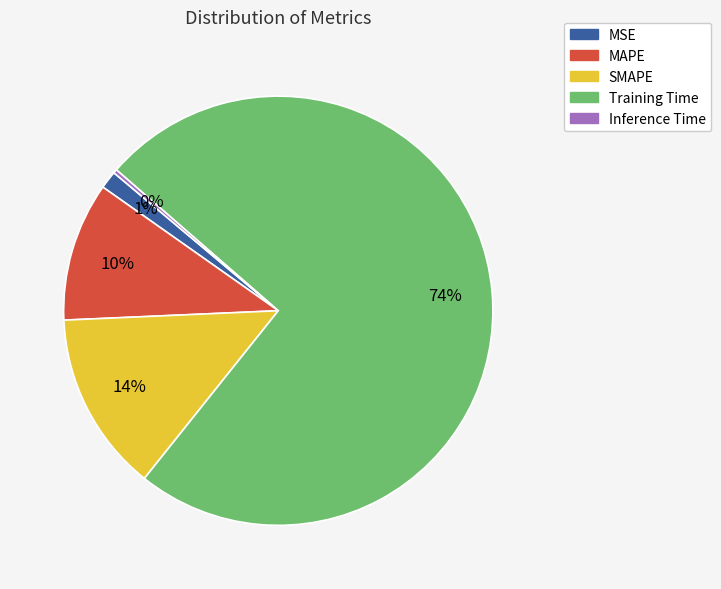

The MAPE slice represents 22% of the pie. True or false?

False